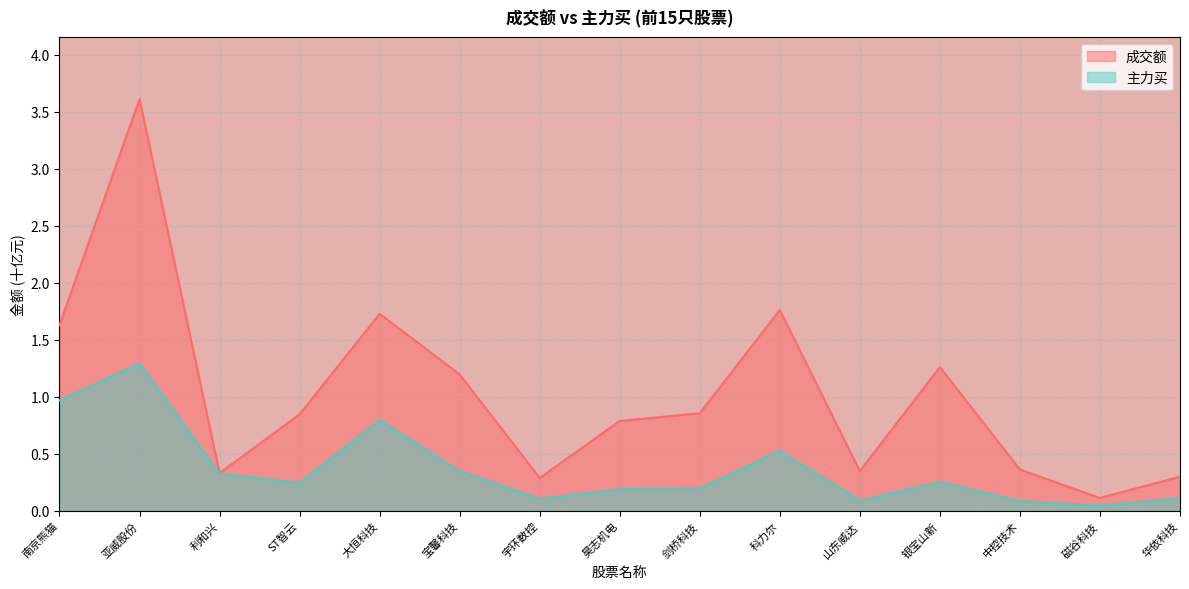

List the series in order of their overall mean, highest first.

成交额, 主力买